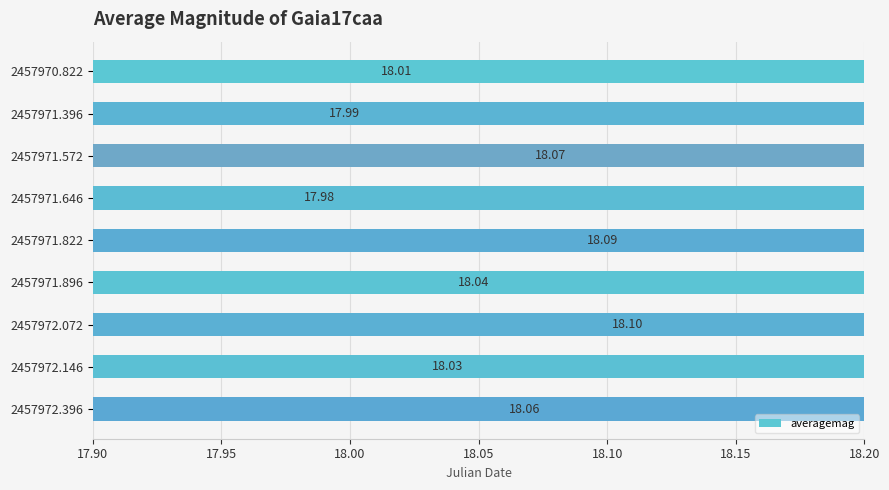

What is the sum of all values?

162.4